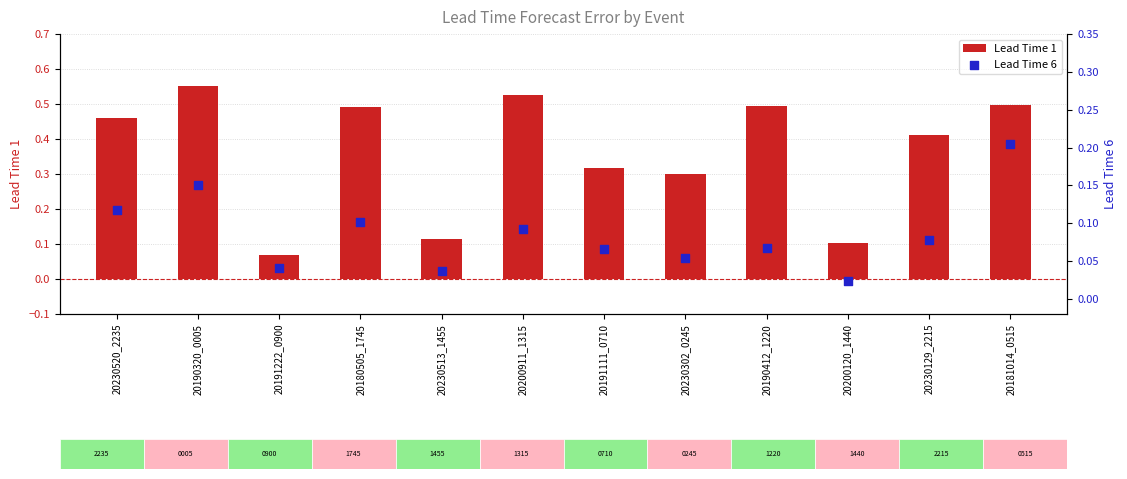

Which series reaches the minimum Y coordinate?

Lead Time 6